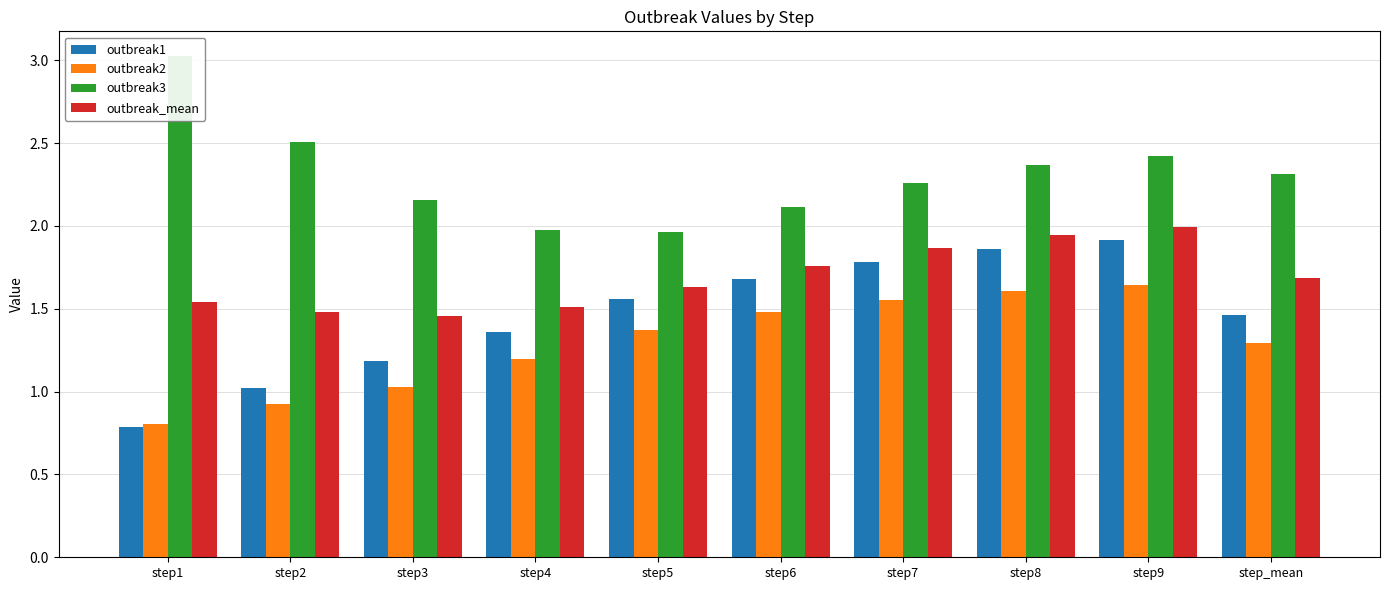

Reading right to left, extract all data points from this chart.

outbreak1: 1.5	1.9	1.9	1.8	1.7	1.6	1.4	1.2	1.0	0.8
outbreak2: 1.3	1.6	1.6	1.6	1.5	1.4	1.2	1.0	0.9	0.8
outbreak3: 2.3	2.4	2.4	2.3	2.1	2.0	2.0	2.2	2.5	3.0
outbreak_mean: 1.7	2.0	1.9	1.9	1.8	1.6	1.5	1.5	1.5	1.5